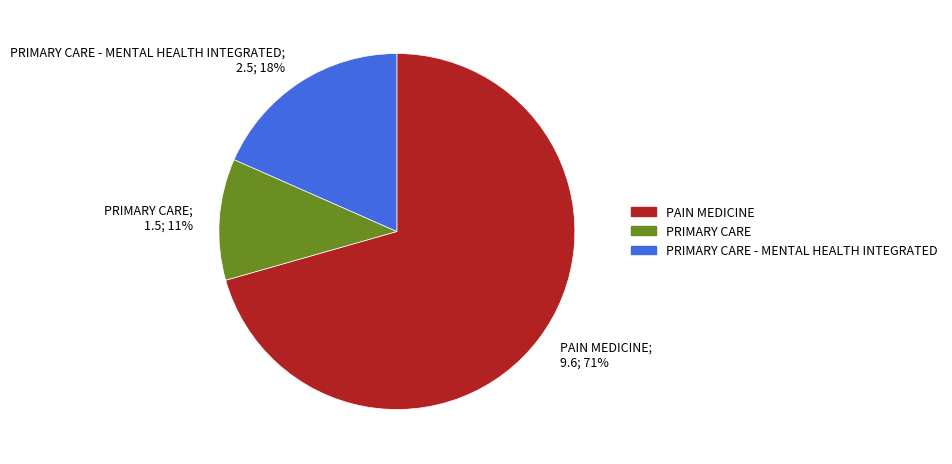

Which slice represents more than half of the pie?

PAIN MEDICINE